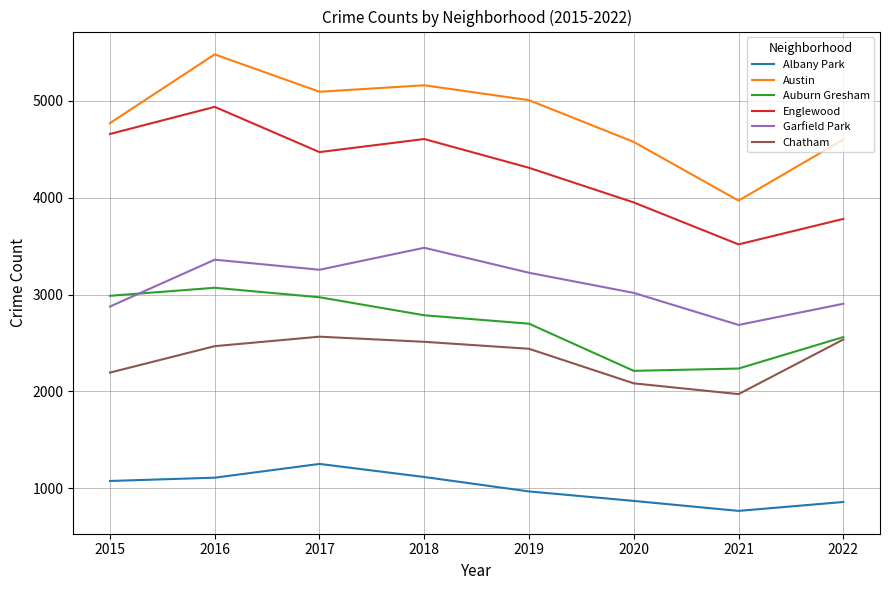

What is the lowest value of the Auburn Gresham series?

2213